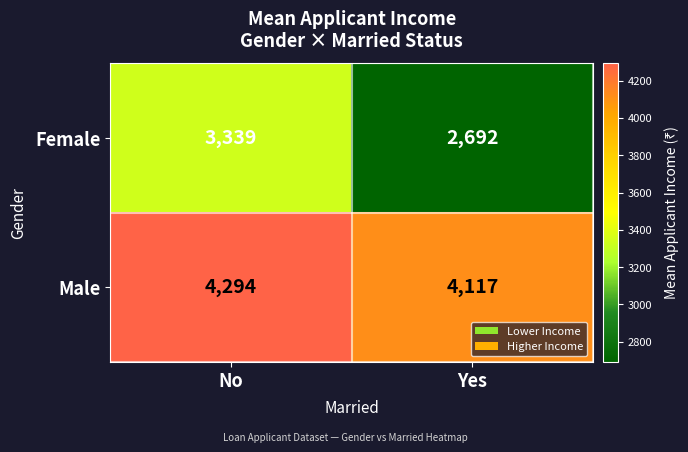

Where is Male nearest to the value 4205?

Yes